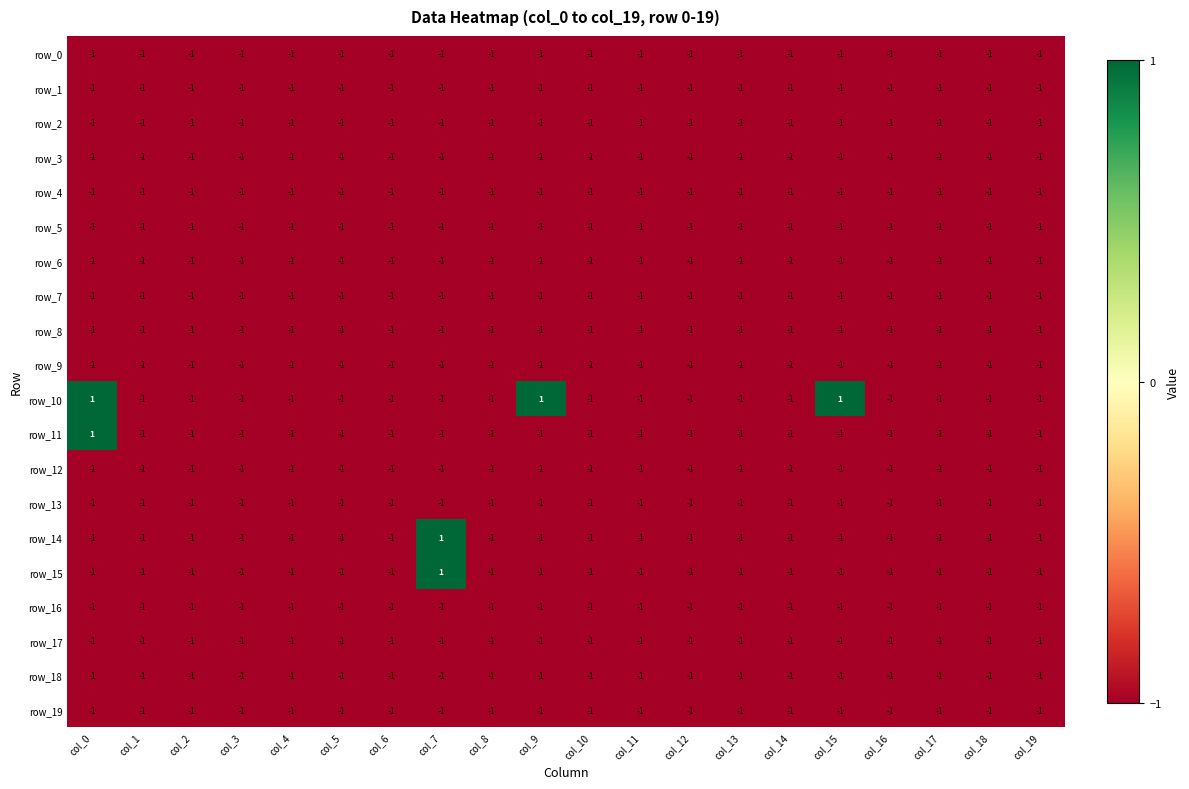

Which series has the largest total across all categories?

row_10